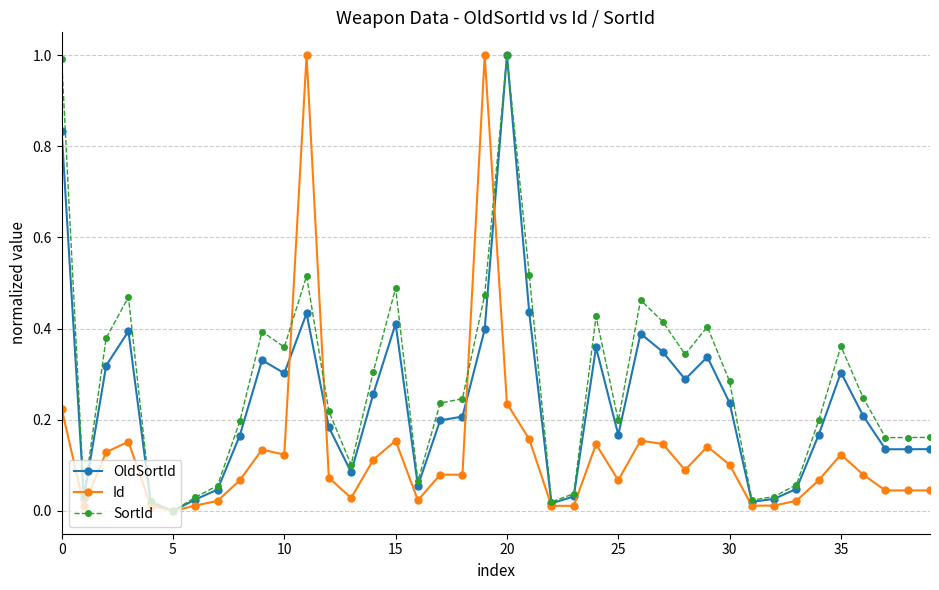

In SortId, how many points are lower than both neighbors (excluding endpoints)?

10